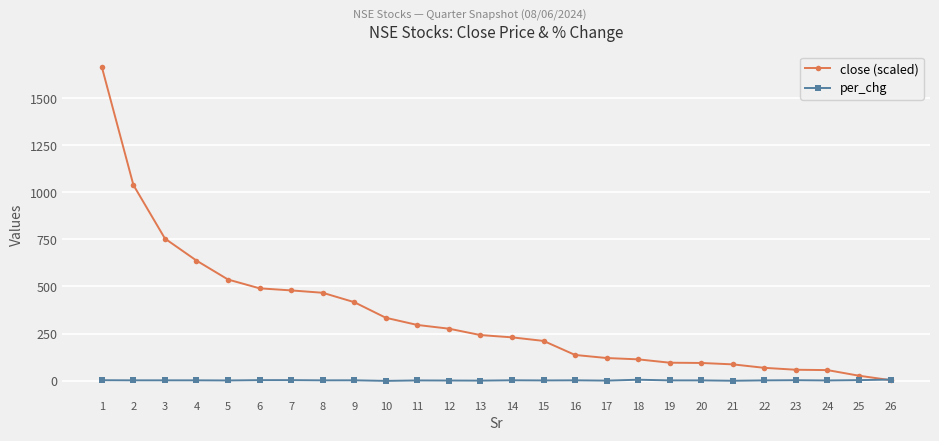

What is the total value across all series at 18?

117.9